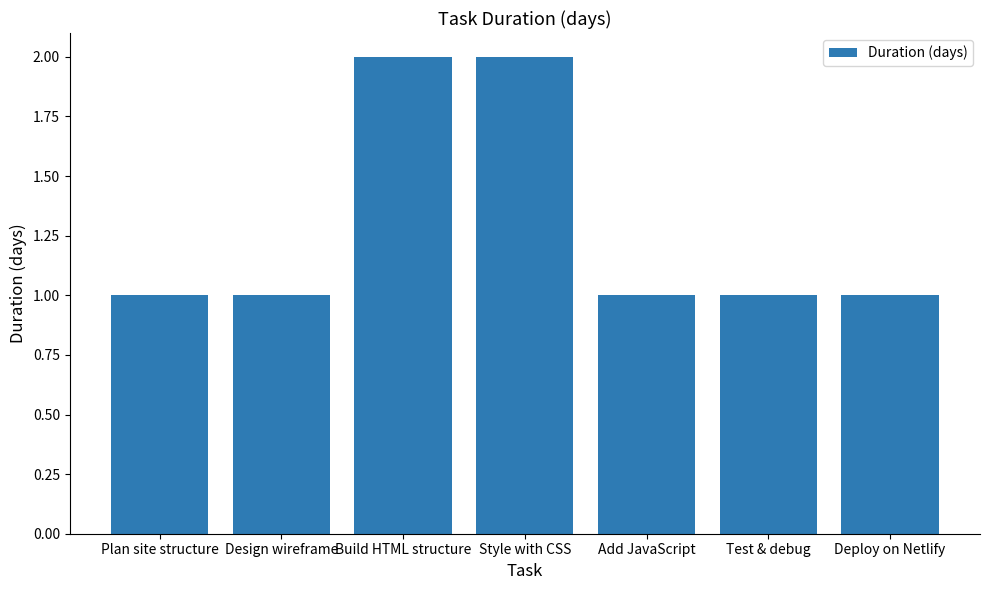

What is the difference between the values at Add JavaScript and Build HTML structure?

1